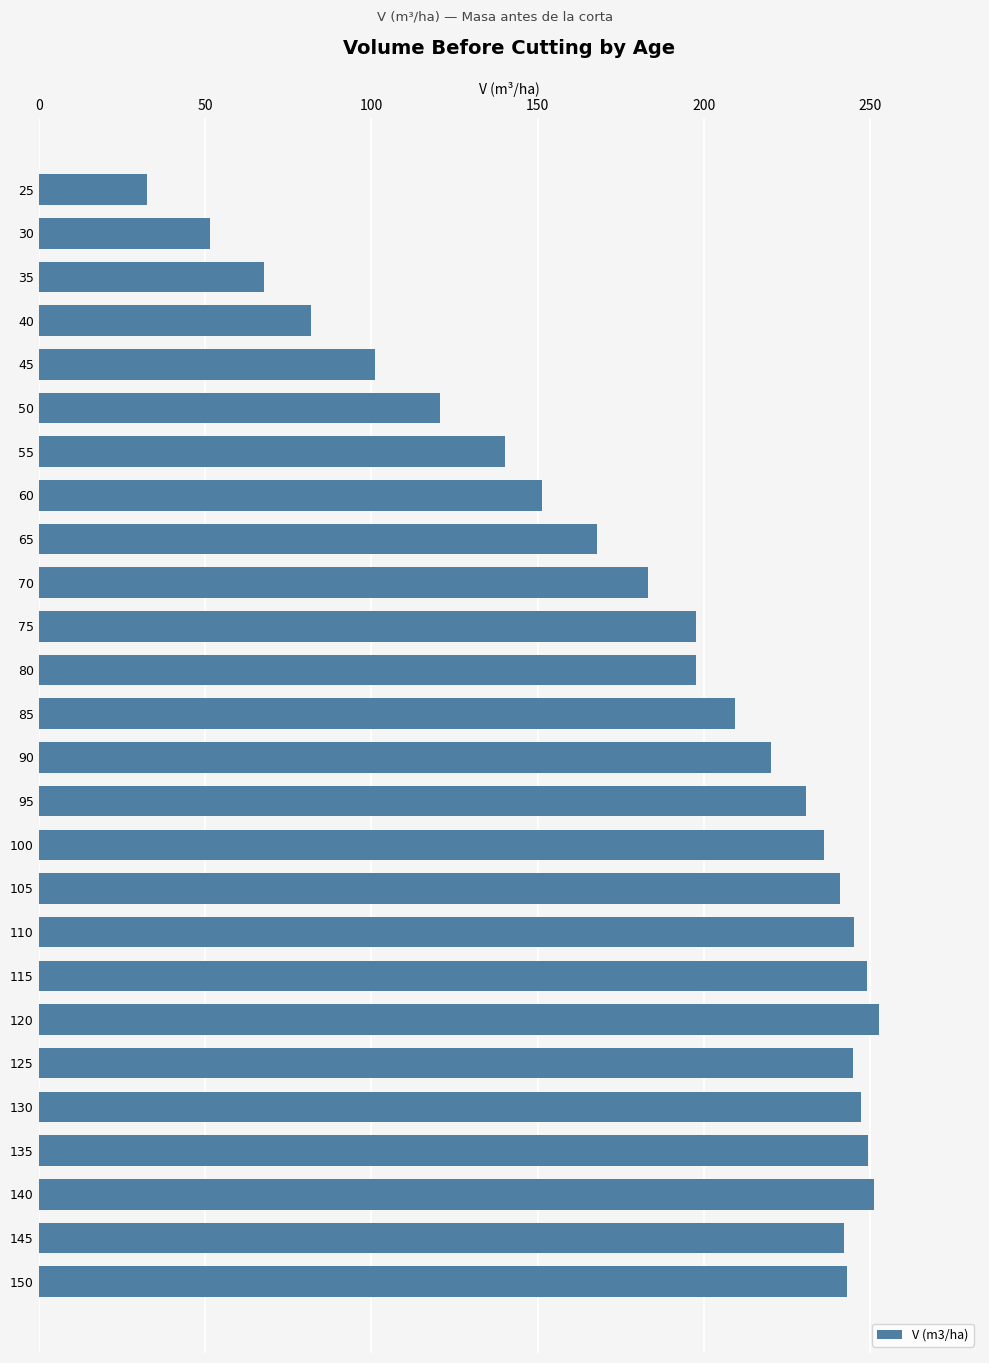

Approximately how many times larger is the value at 130 compared to 30?

4.8